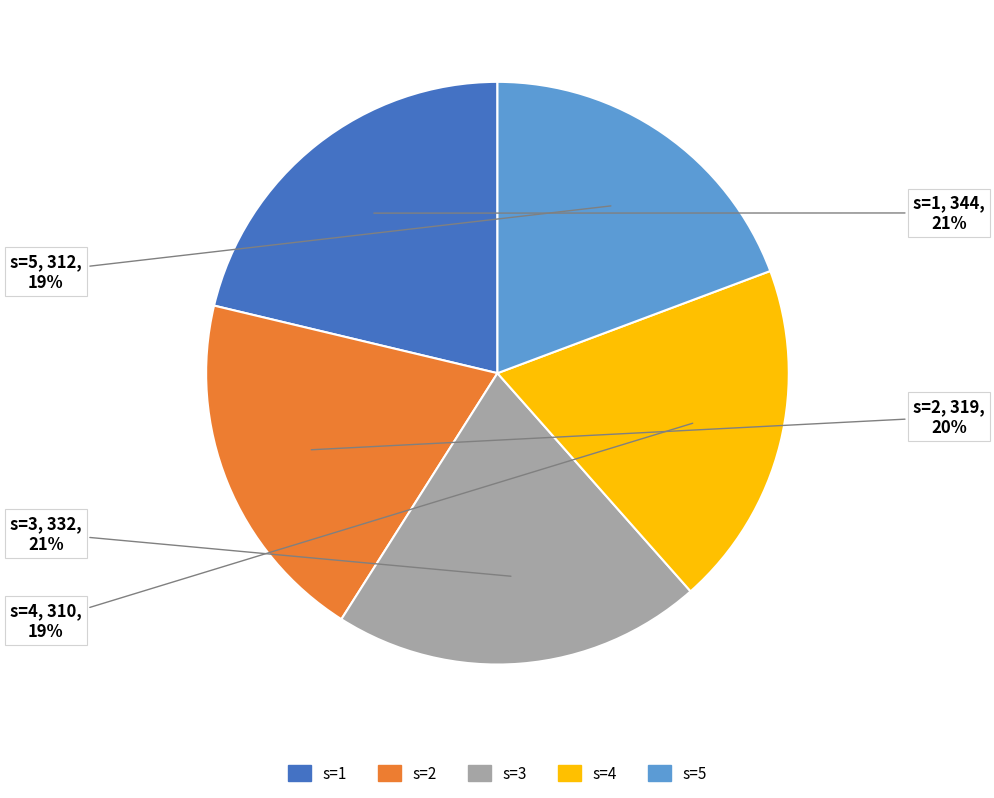

How many slices are in this pie chart?

5